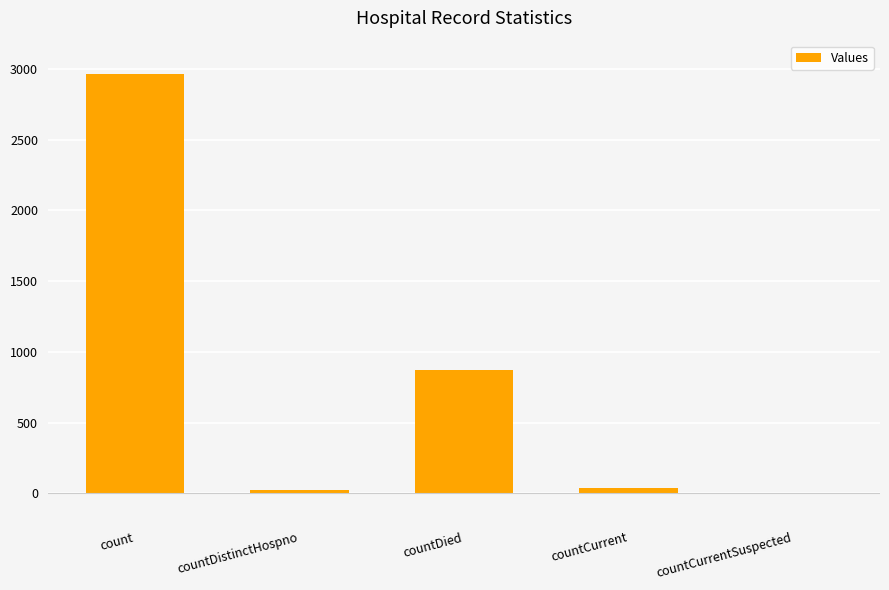

Reading left to right, list all the values displayed in this chart.

count=2965	countDistinctHospno=25	countDied=871	countCurrent=40	countCurrentSuspected=0